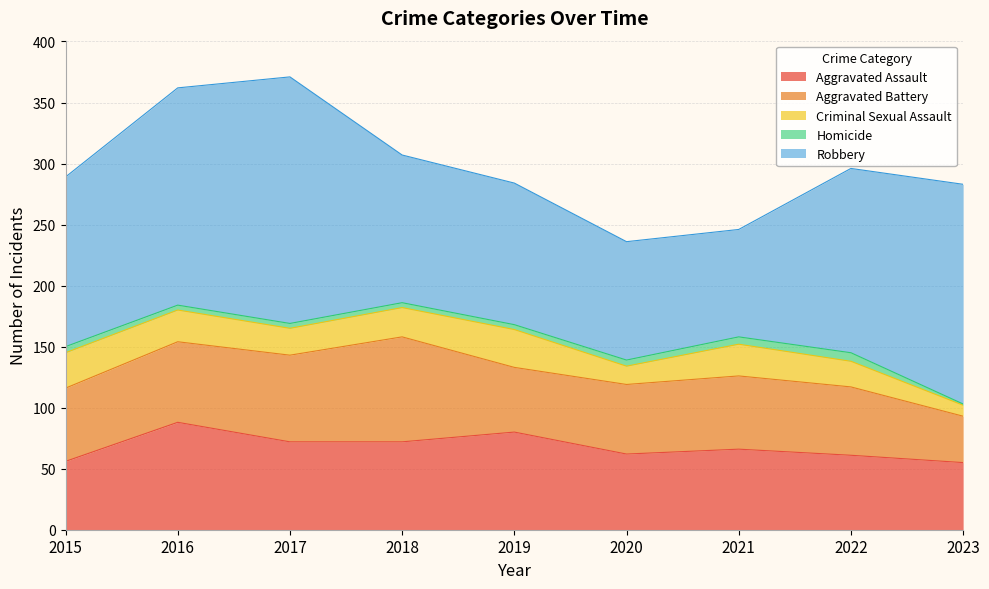

Does the chart display data point markers on the line(s)?

No